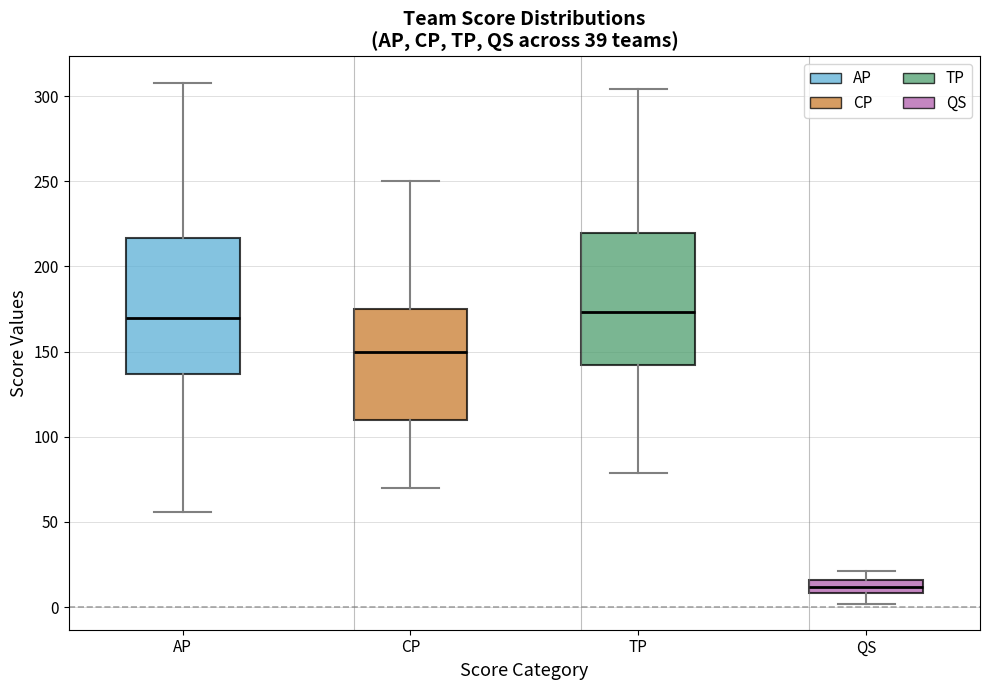

Reading left to right, transcribe this box plot: for each box, give where its median line is, the range the box spans, and where its two whiskers end, as read against the y-axis. The values are not printed on the chart, so give them approximately, as read against the axis.

AP: median 170, box 135 to 215, whiskers 55 to 310
CP: median 150, box 110 to 175, whiskers 70 to 250
TP: median 175, box 140 to 220, whiskers 80 to 305
QS: median 10 (inside the box), box 10 to 15, whiskers 0 to 20